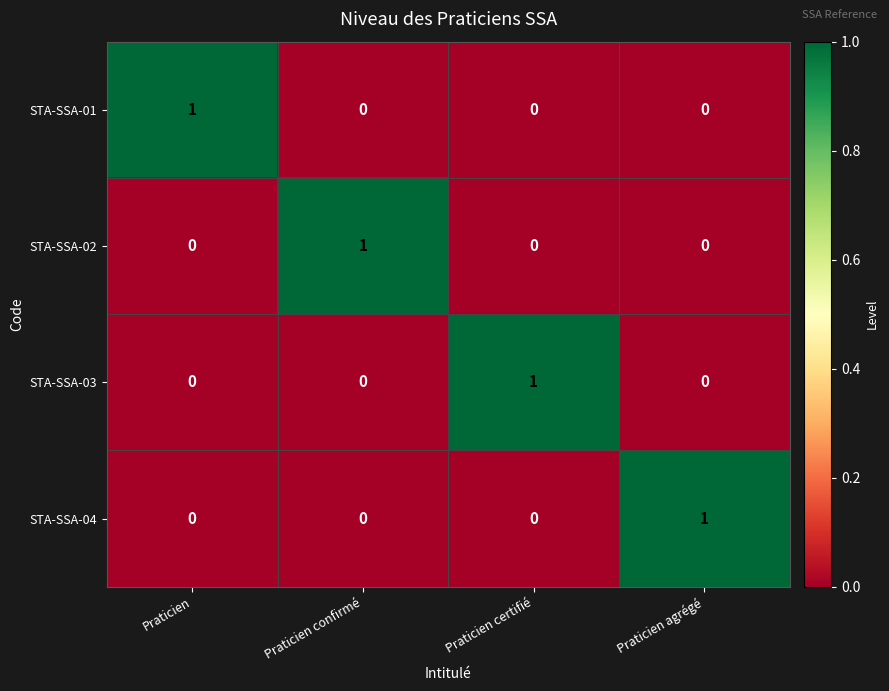

The value of STA-SSA-02 at Praticien is 0. True or false?

True